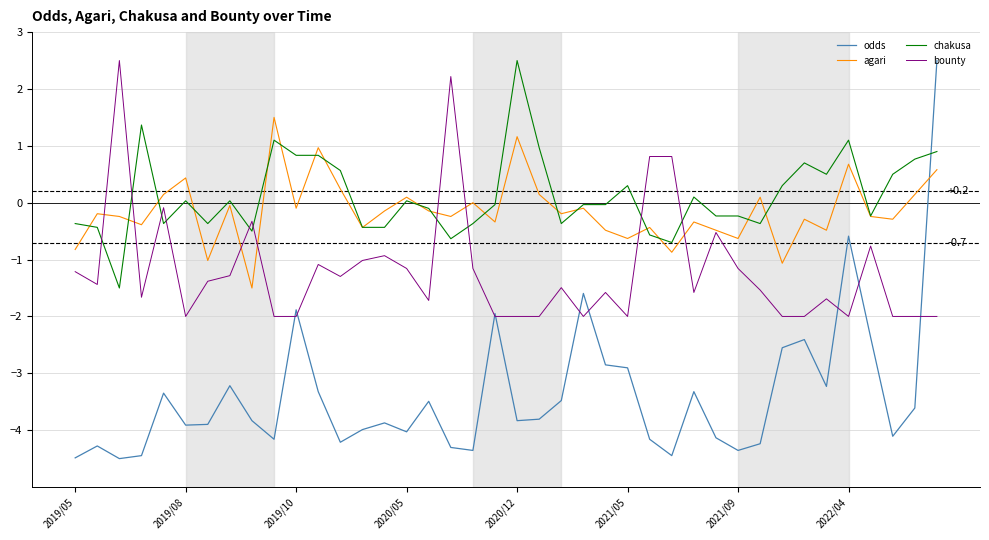

Which series has the widest spread of values?

odds